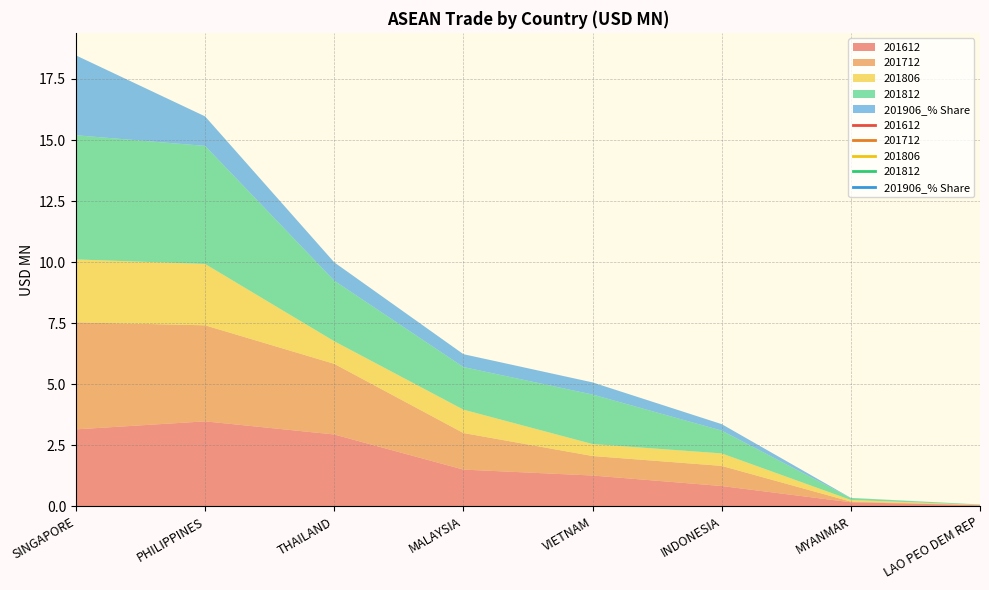

Reading left to right, what are all the values shown in this chart?

201612: 3.1	3.5	2.9	1.5	1.3	0.8	0.2	0.0
201712: 4.4	3.9	2.9	1.5	0.8	0.8	0.0	0.0
201806: 2.6	2.5	0.9	1.0	0.5	0.5	0.1	0.0
201812: 5.1	4.8	2.5	1.7	2.0	0.9	0.1	0.0
201906_% Share: 3.3	1.2	0.8	0.5	0.5	0.3	0.0	0.0